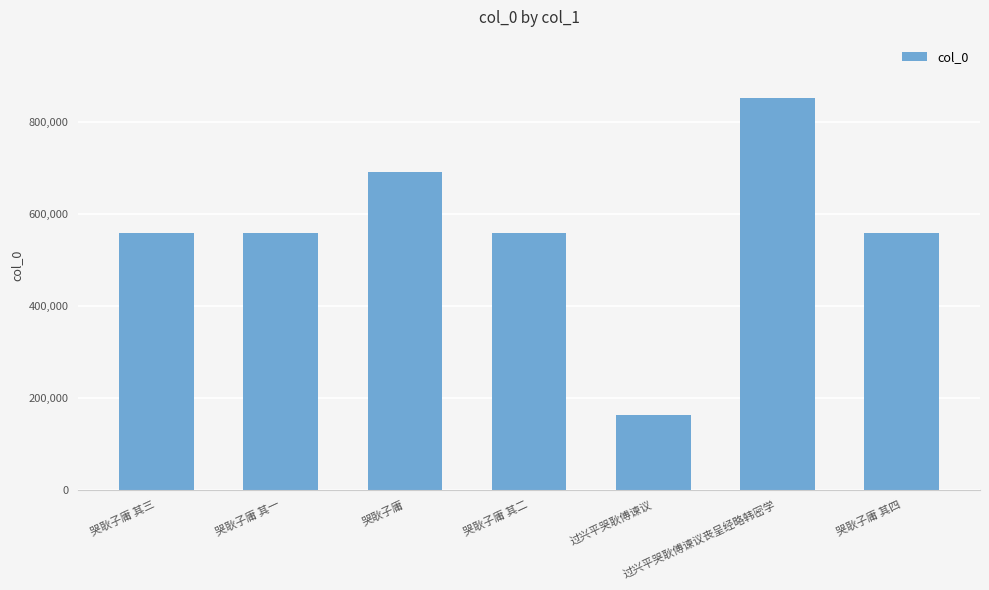

The chart shows a value of 162517 at 过兴平哭耿傅谏议. True or false?

True